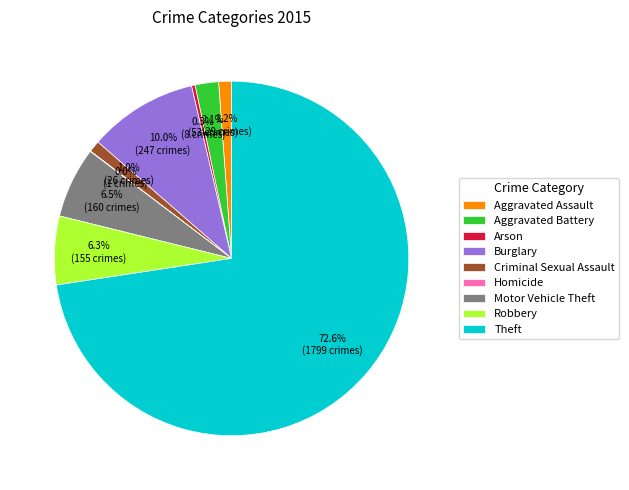

What is the ratio of the value at Robbery to the value at Motor Vehicle Theft?

1.0